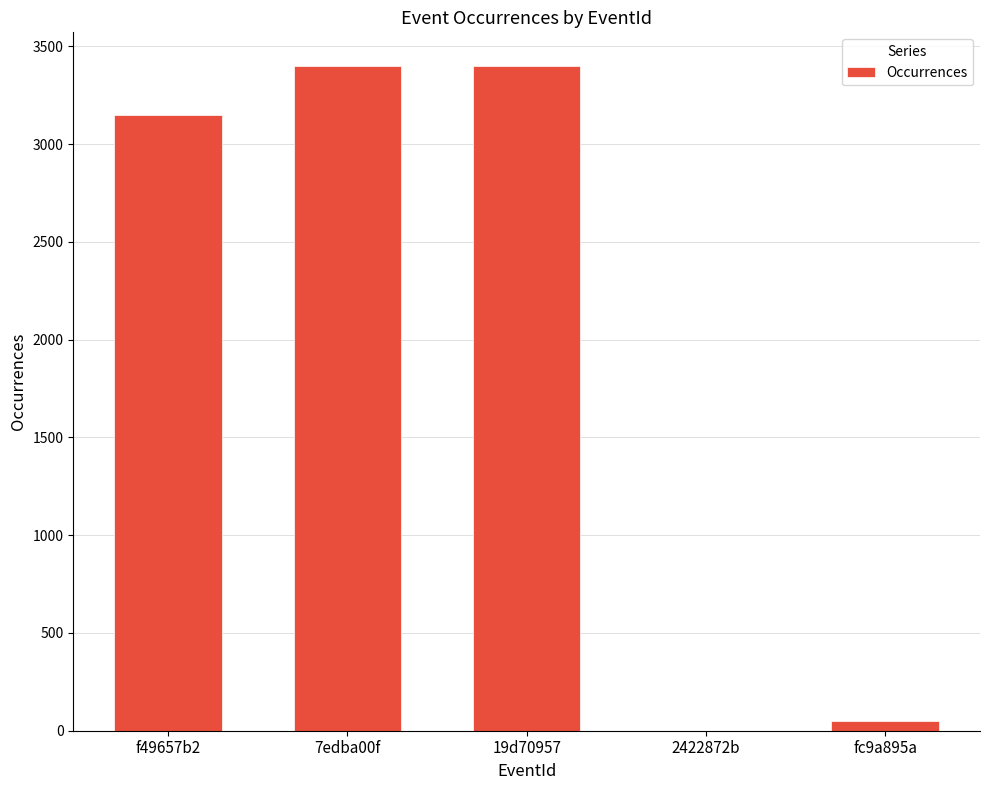

Where is the data nearest to the value 1701?

f49657b2